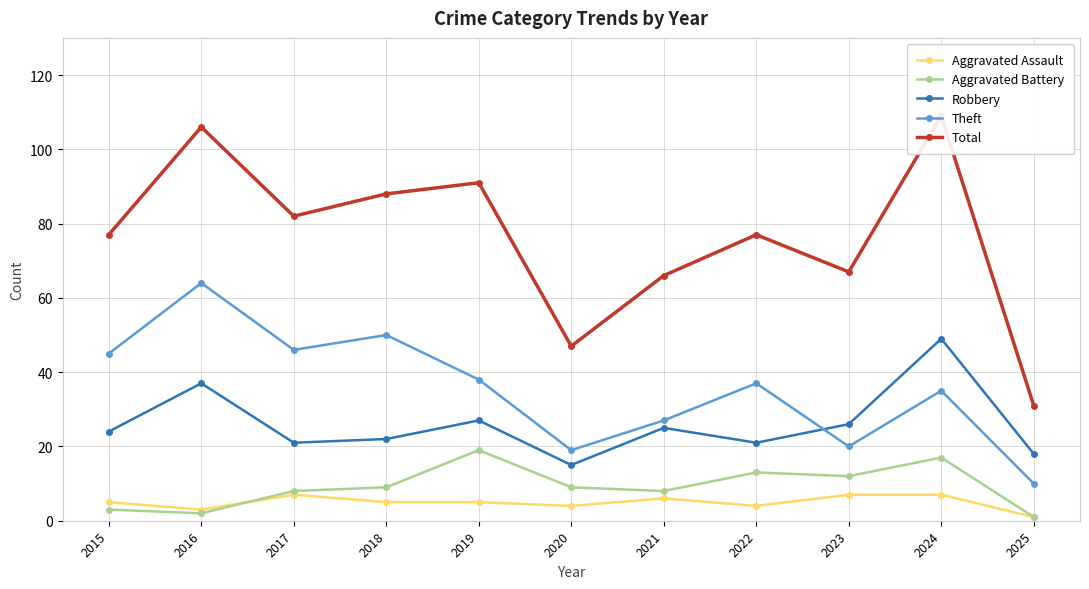

Where does the Aggravated Battery series first go above 9?

2019